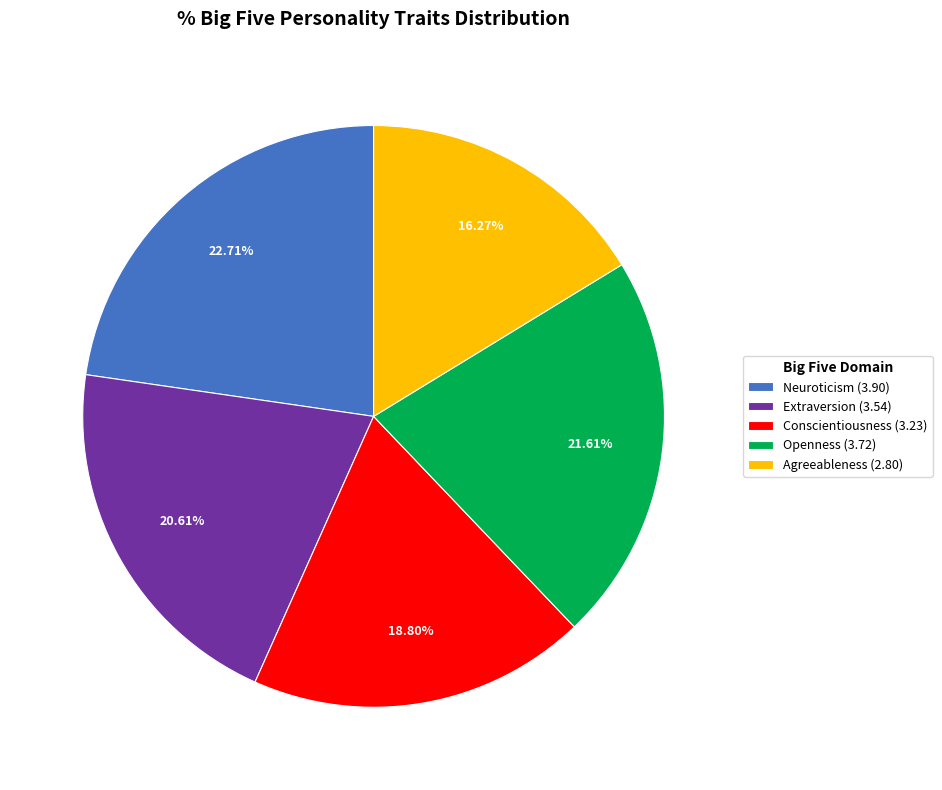

To the nearest percent, what is the average slice percentage?

20%